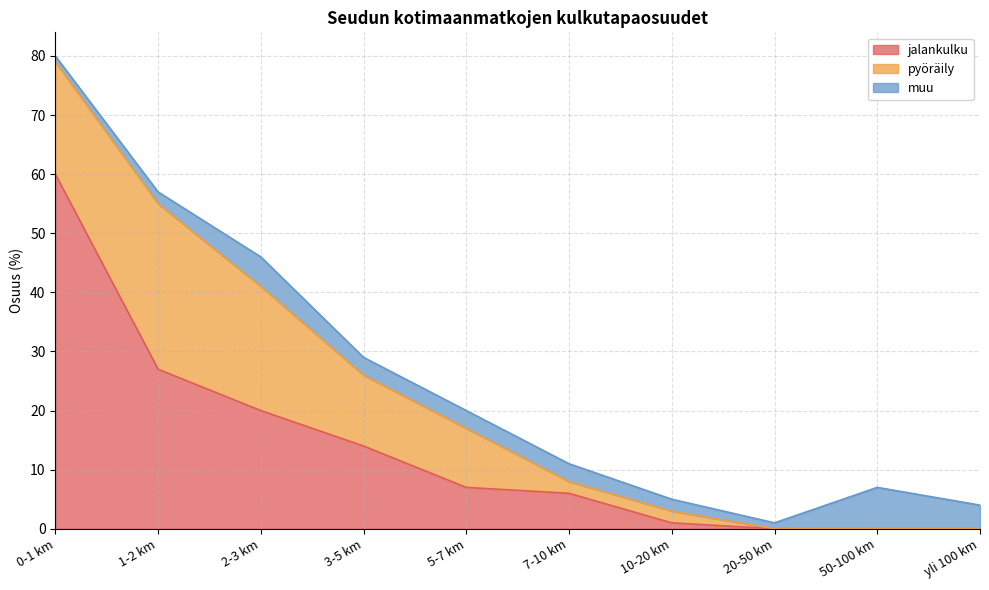

In pyöräily, how many points are higher than both neighbors (excluding endpoints)?

1